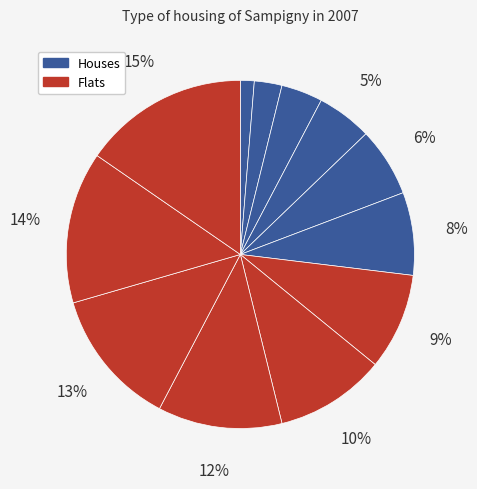

Count the number of slices in the pie.

12